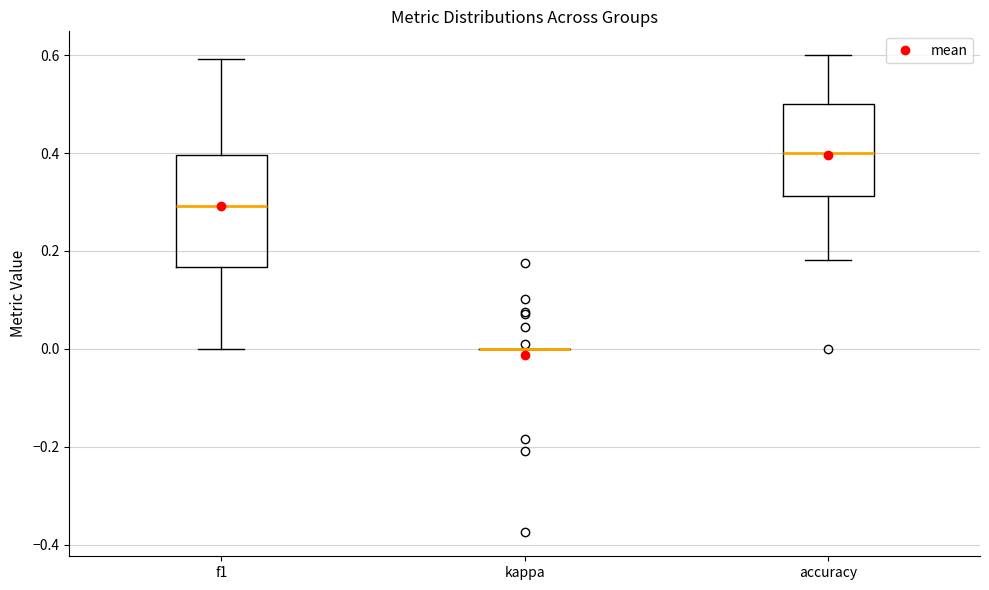

Comparing the boxes themselves (not the whiskers), which one is the tallest?

f1